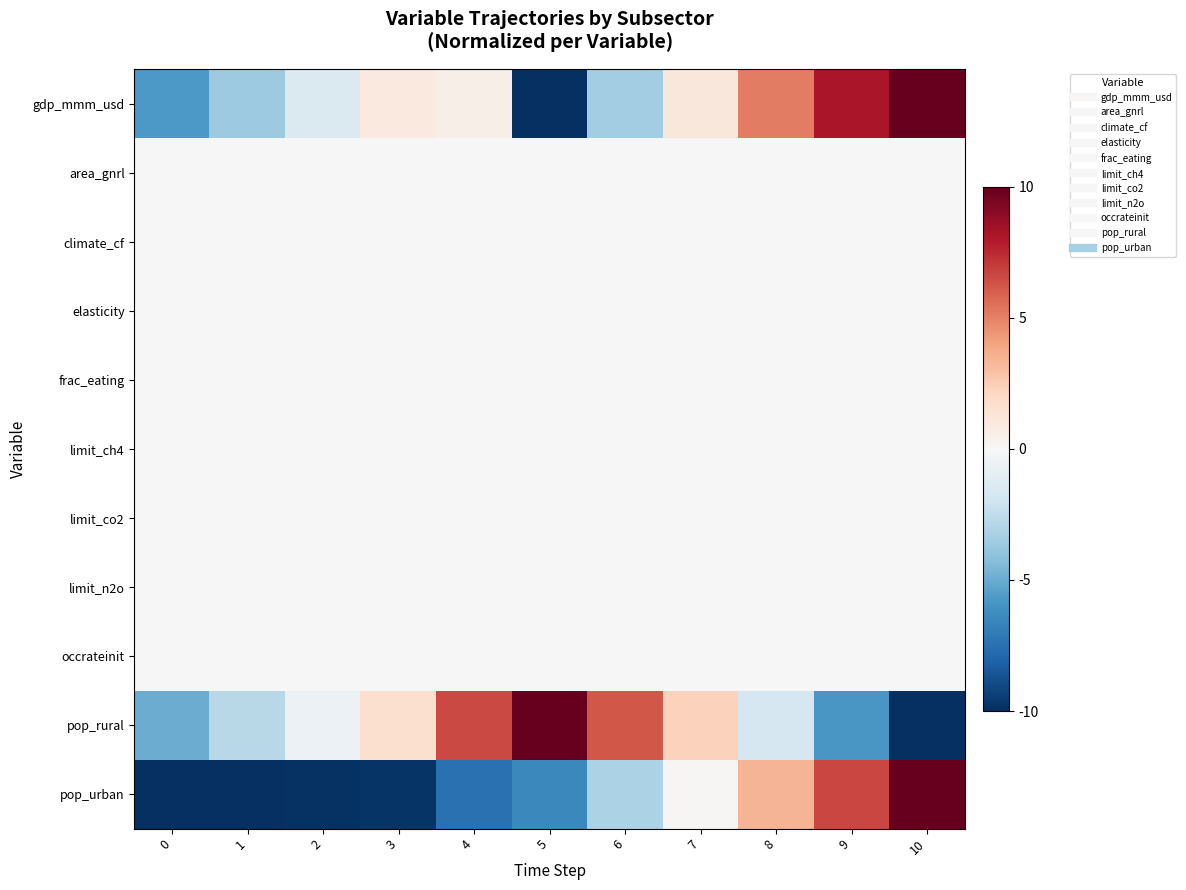

What is the spread (max minus min) of values at 7?

2.3